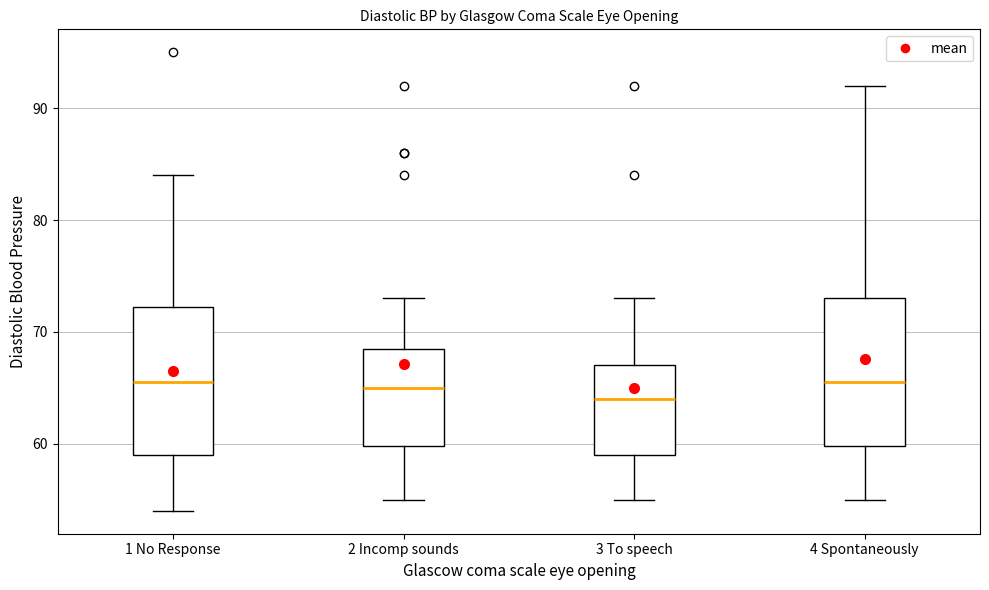

Where is the upper edge of the box for 4 Spontaneously on the y-axis? The values are not printed on the chart, so give them approximately, as read against the axis.

73